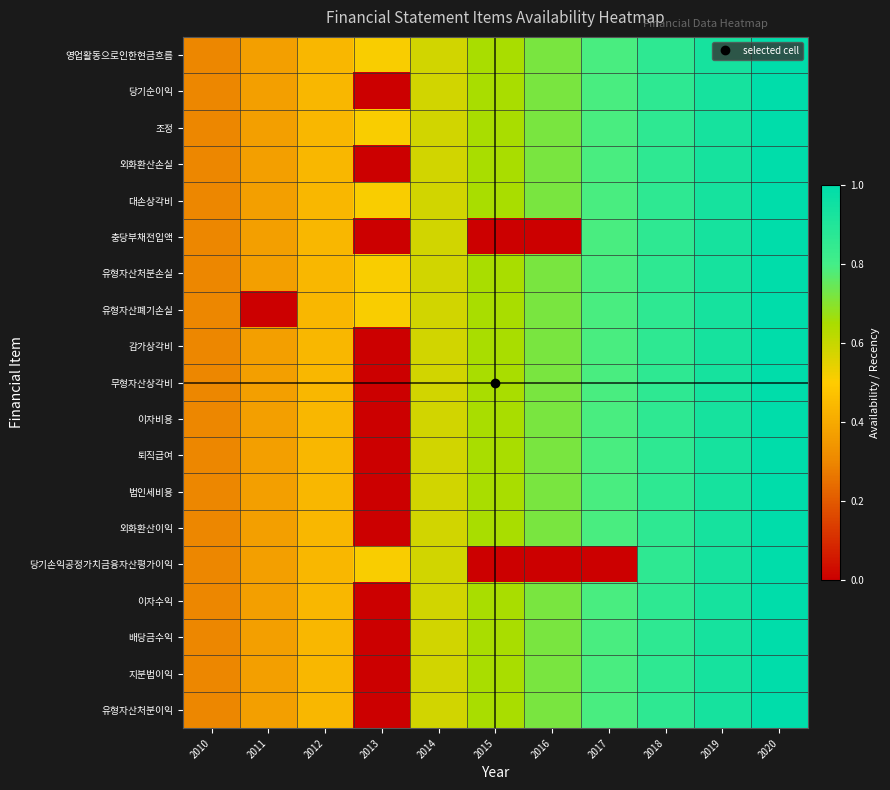

Which has a higher value, 2016 or 2014?

2016